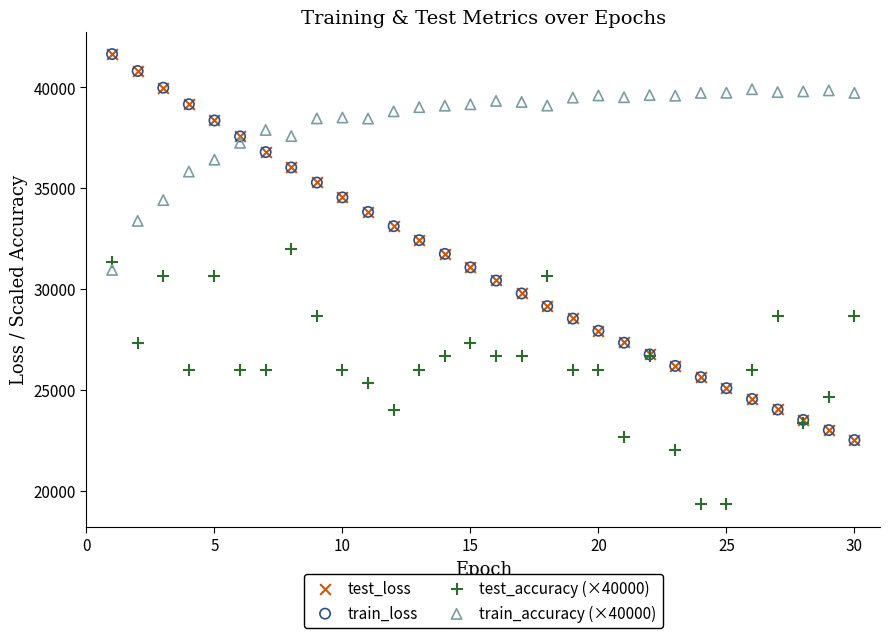

Which series has the largest Y range (max minus min)?

train_loss